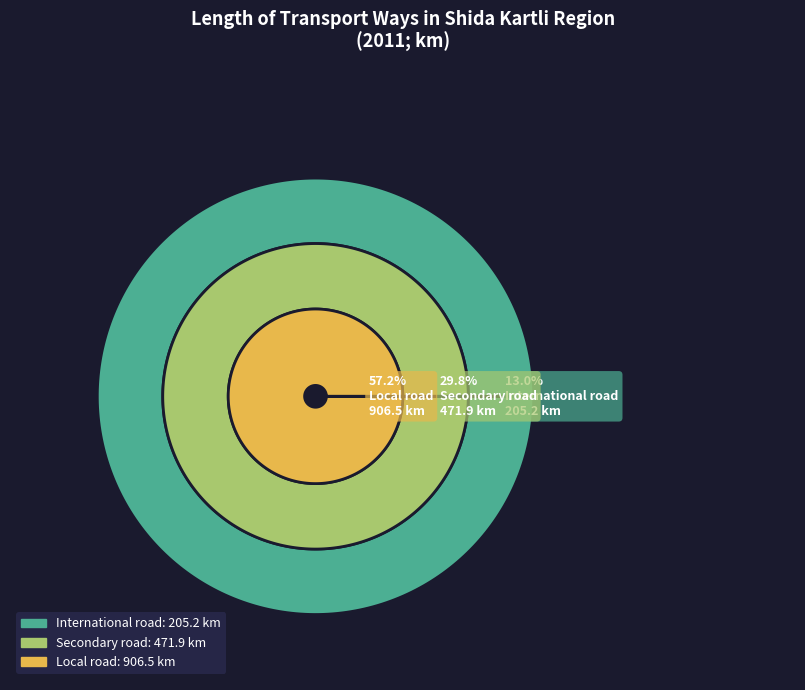

Is there any slice that represents more than half of the pie?

Yes